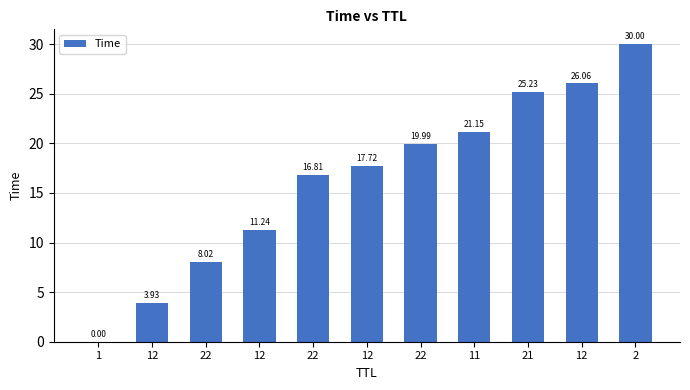

Rank the categories by value from highest to lowest.

2, 12, 21, 11, 22, 12, 22, 12, 22, 12, 1